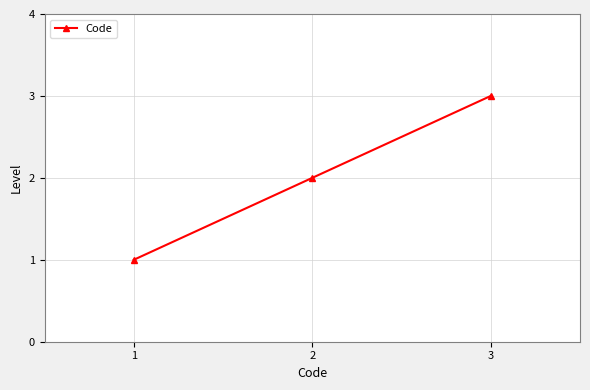

Rank the categories by value from highest to lowest.

3, 2, 1